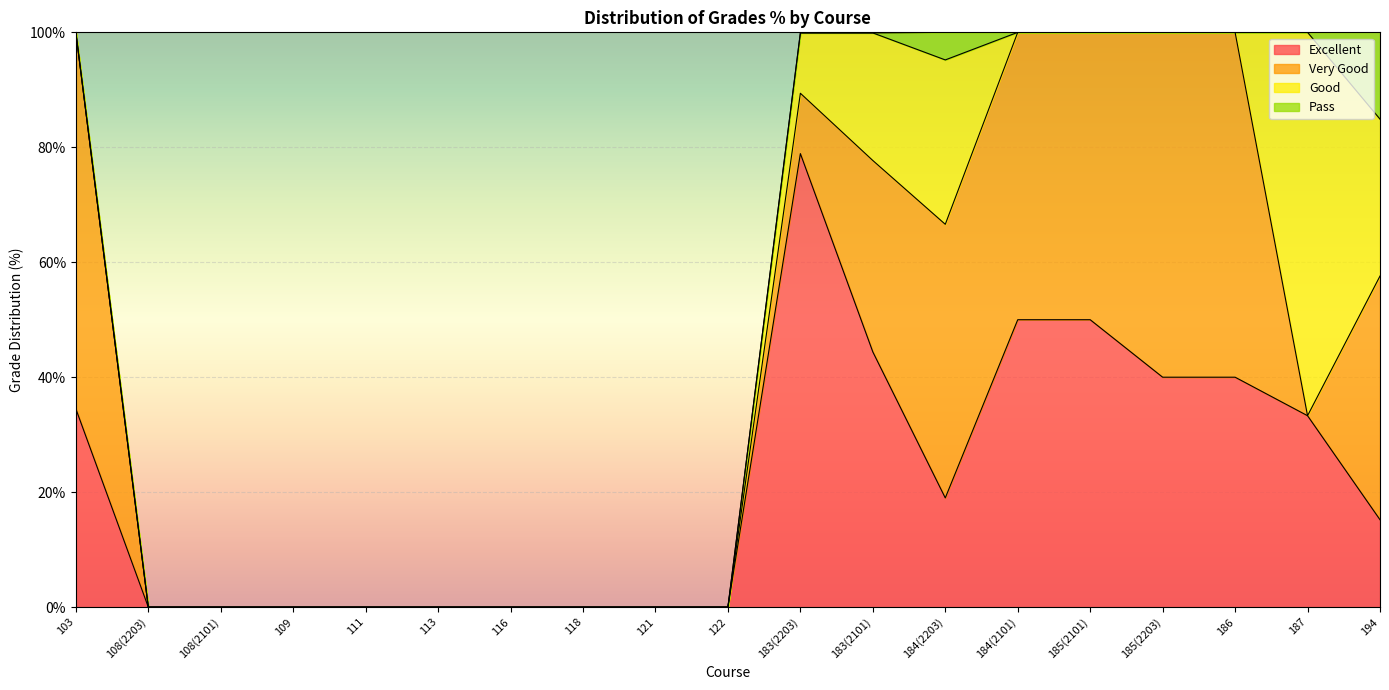

Rank the categories by Very Good value from lowest to highest.

108(2203), 108(2101), 109, 111, 113, 116, 118, 121, 122, 187, 183(2203), 183(2101), 194, 184(2203), 184(2101), 185(2101), 185(2203), 186, 103